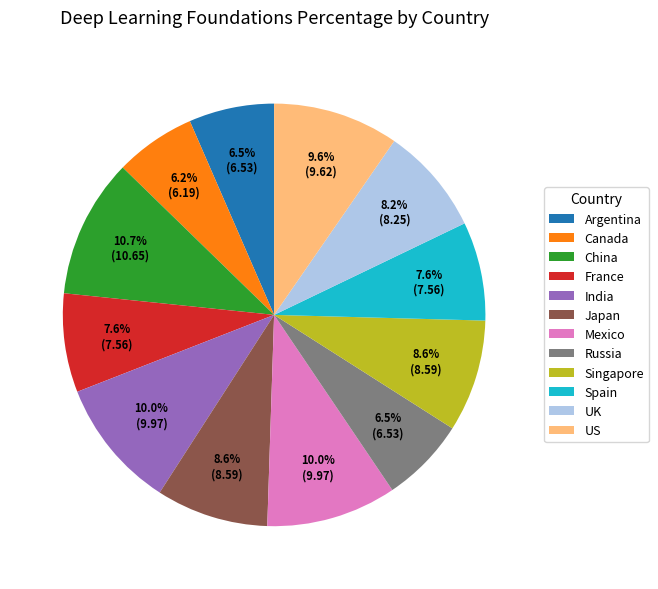

How many slices are in this pie chart?

12